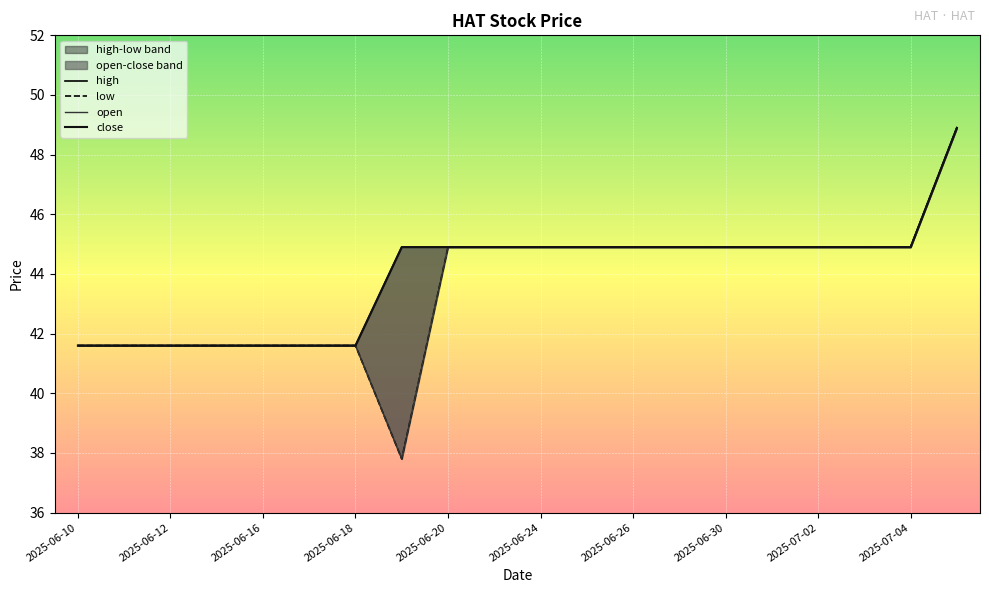

What position from the right is 13?

7